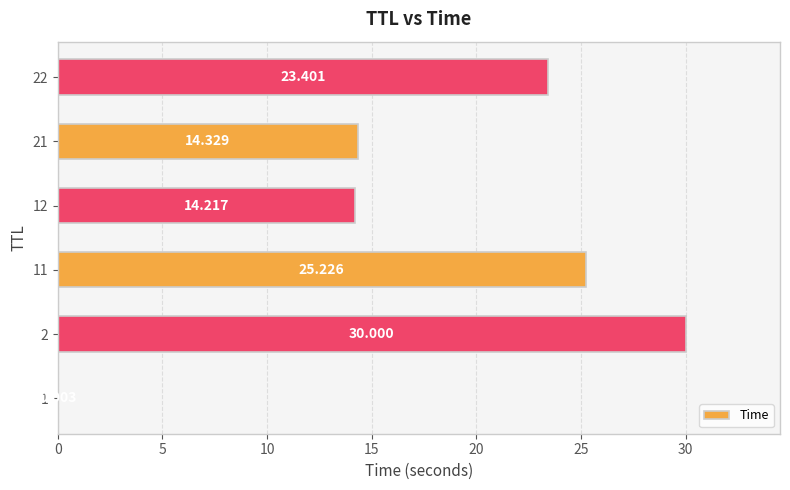

Are the bars horizontal?

Yes